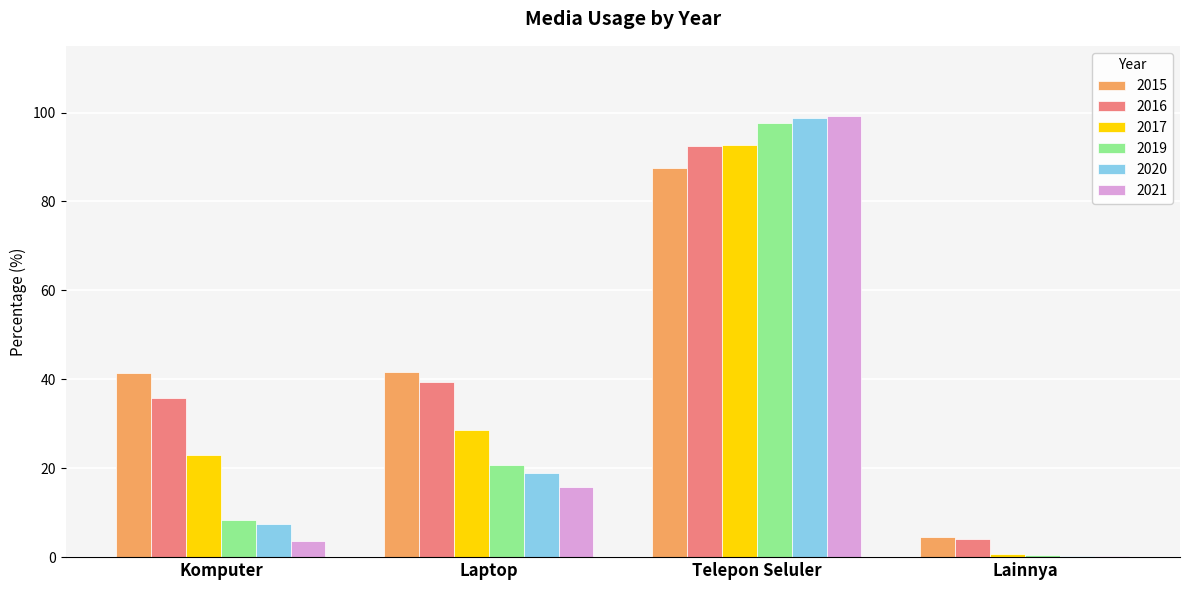

The 2017 series shows 92.8 at Telepon Seluler. True or false?

True